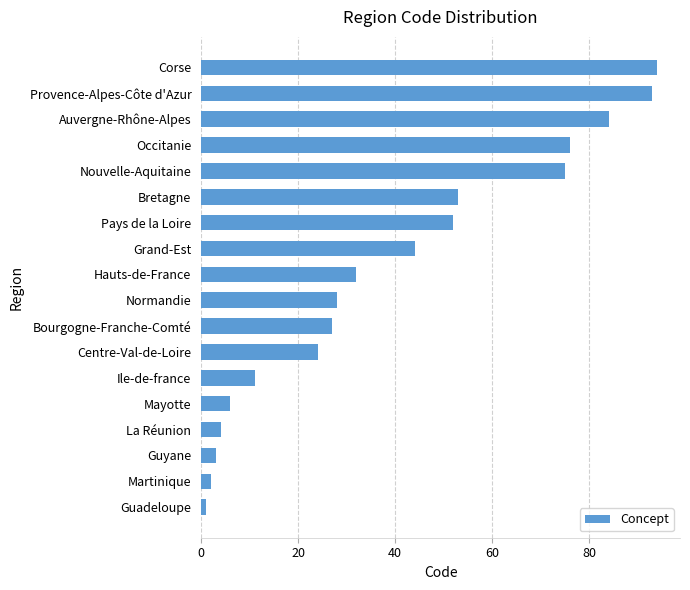

Count the number of categories in the chart.

18